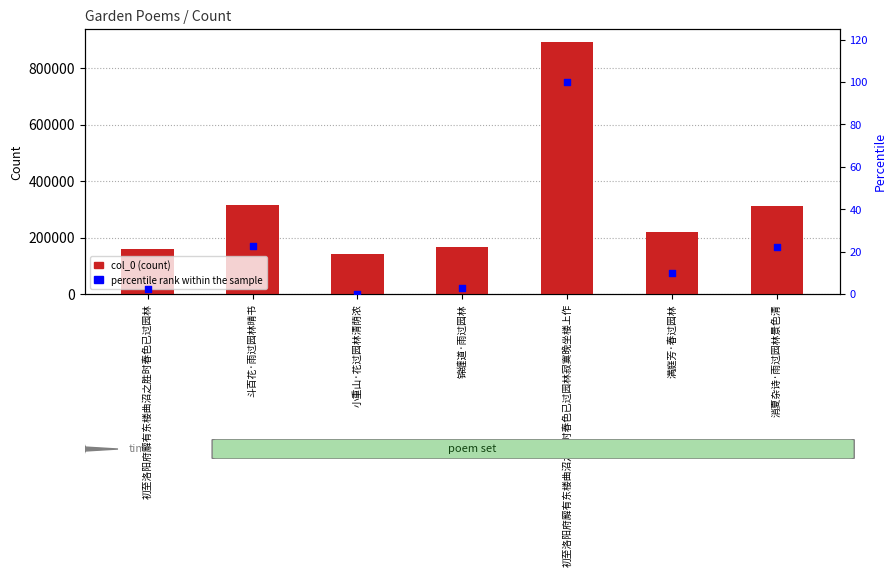

At how many categories does at least one series exceed 112071?

7